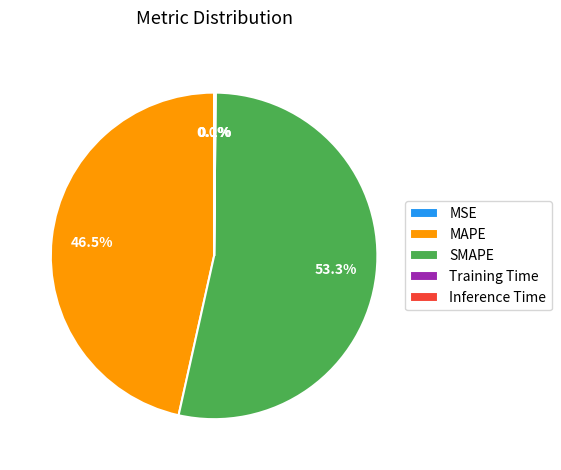

What is the ratio of the value at MAPE to the value at SMAPE?

0.9